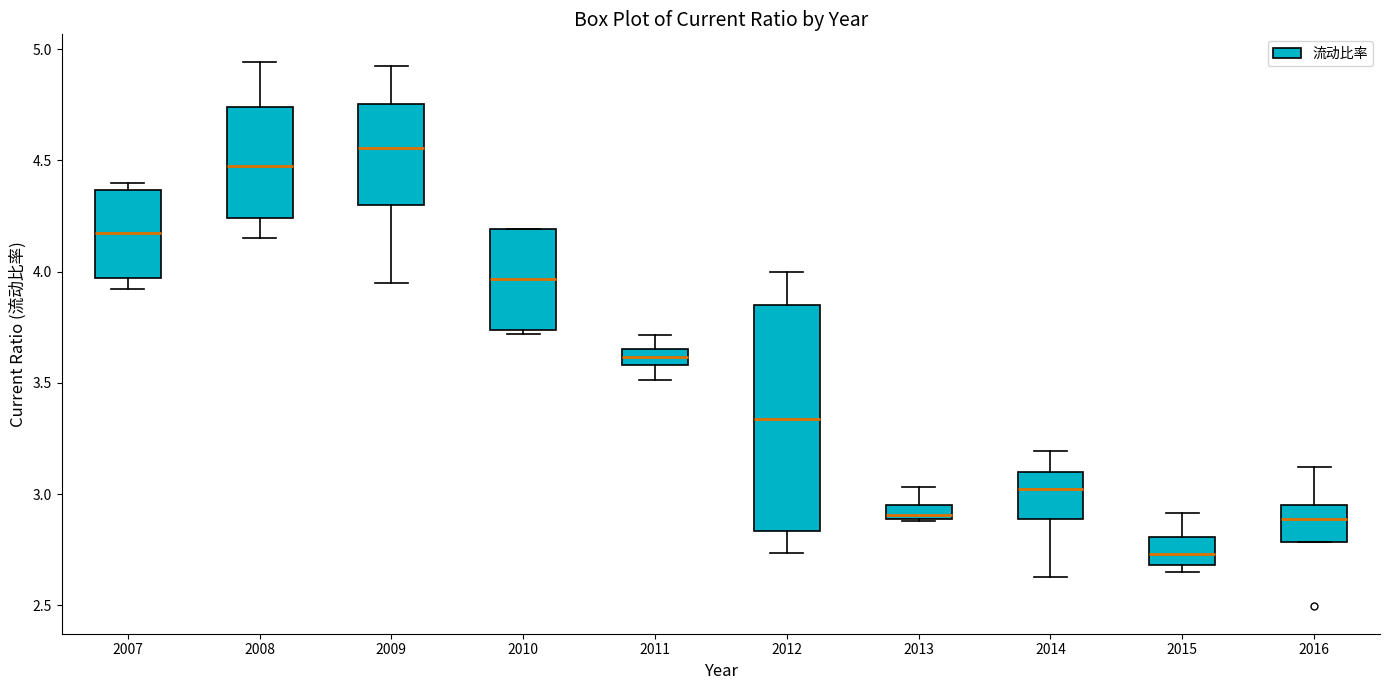

Where is the lower edge of the box at x = 2010 on the y-axis? The values are not printed on the chart, so give them approximately, as read against the axis.

3.75